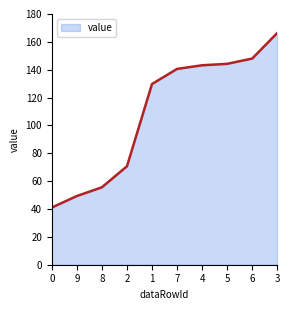

What position from the right is 0?

10